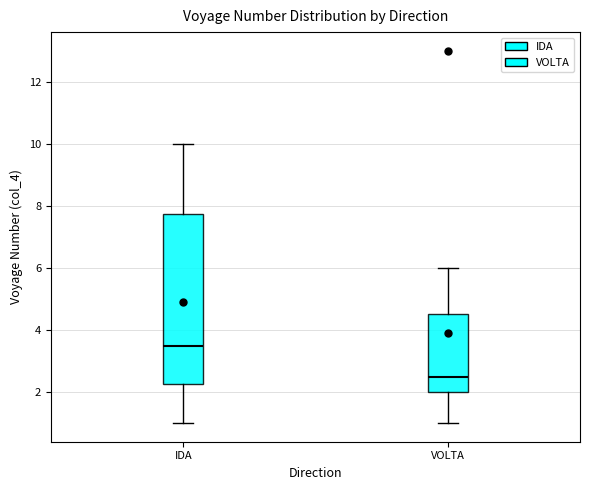

Reading left to right, read every box against the y-axis: the position of its median line, the range the box covers, and the ends of its whiskers. The values are not printed on the chart, so give them approximately, as read against the axis.

IDA: median 3.6, box 2.2 to 7.8, whiskers 1.0 to 10.0
VOLTA: median 2.6, box 2.0 to 4.6, whiskers 1.0 to 6.0